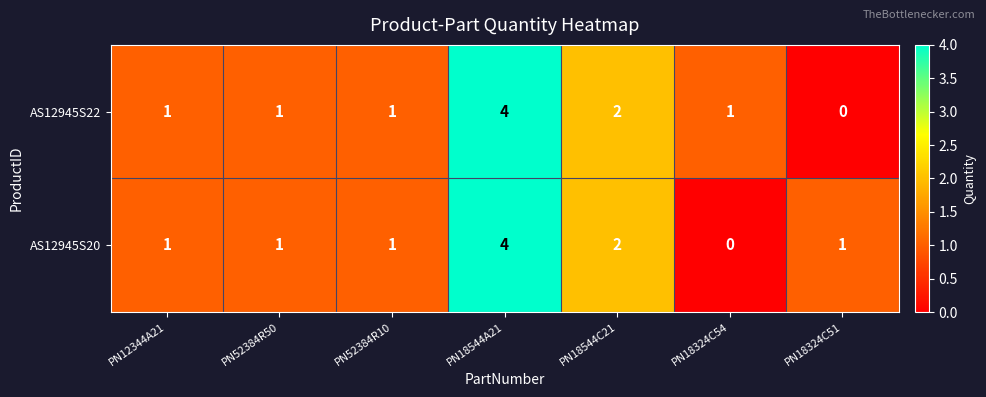

The AS12945S20 series shows 2 at PN18544C21. True or false?

True